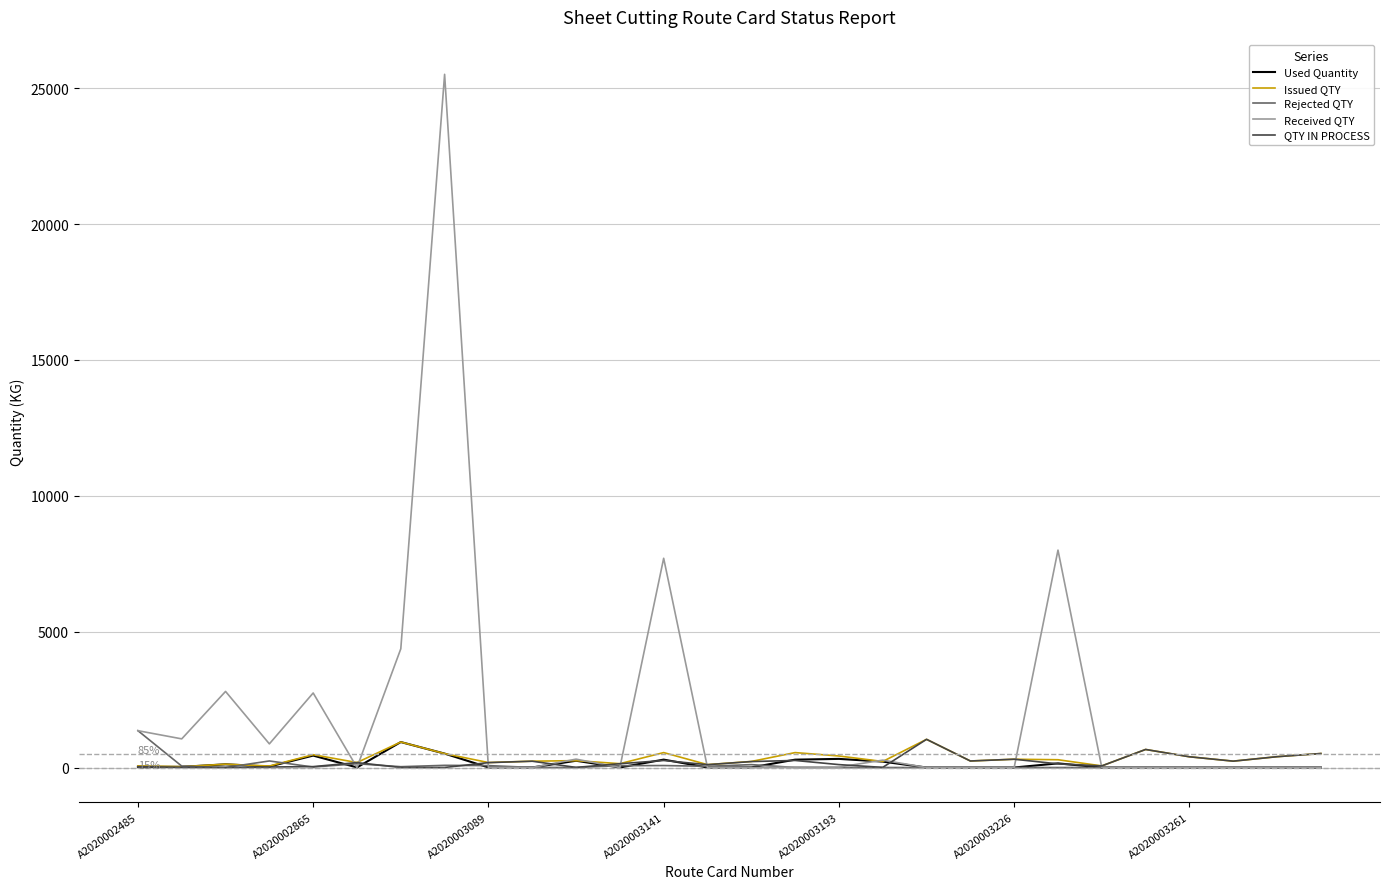

Which series has the widest spread of values?

Received QTY